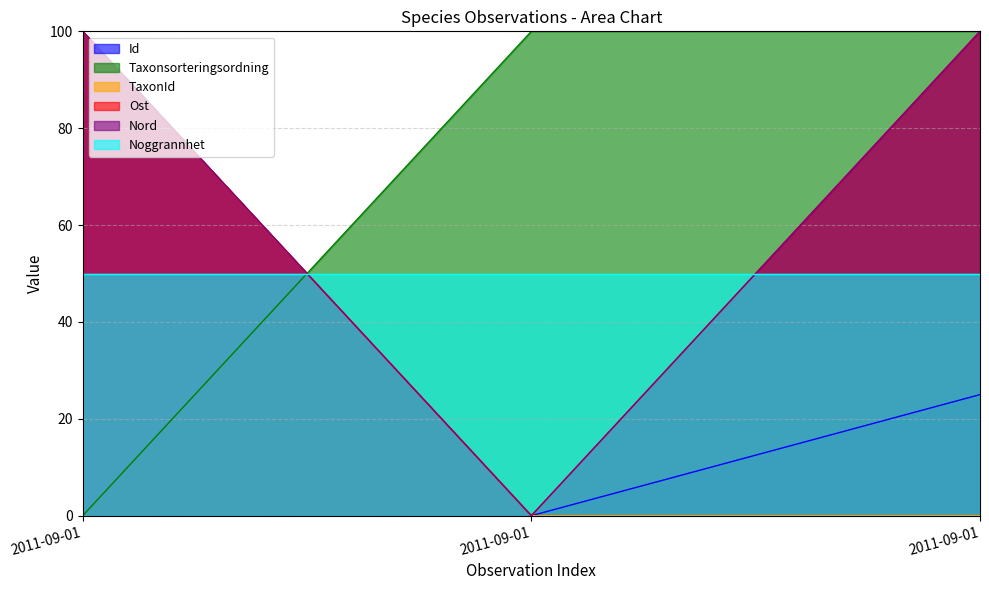

Is the value of TaxonId at 2011-09-01 greater than the value of Taxonsorteringsordning at 2011-09-01?

Yes